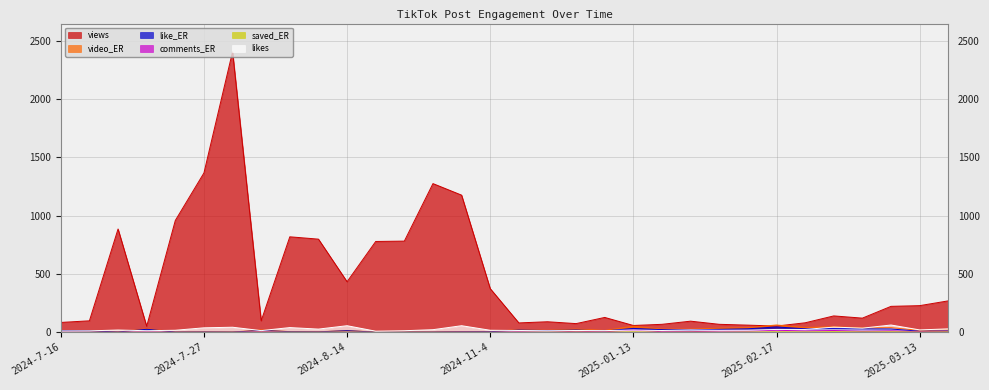

What is the total value across all series at 2024-9-21?

790.1